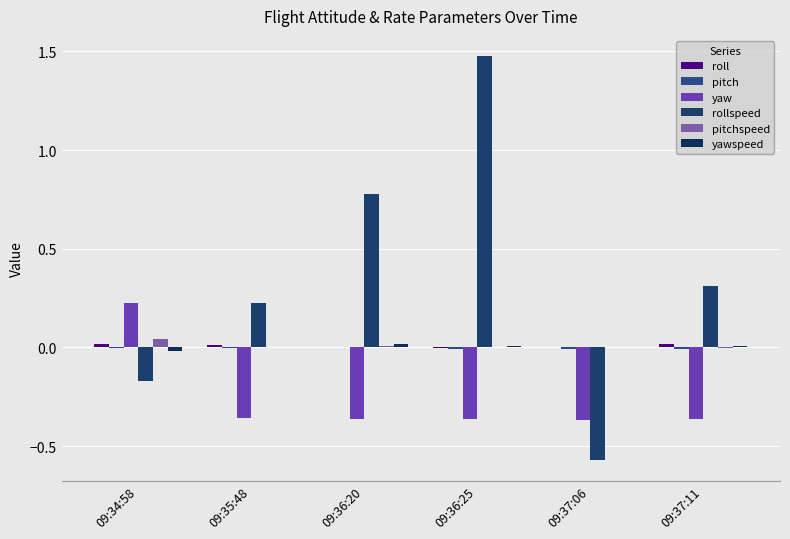

How many data points does each series have?

6